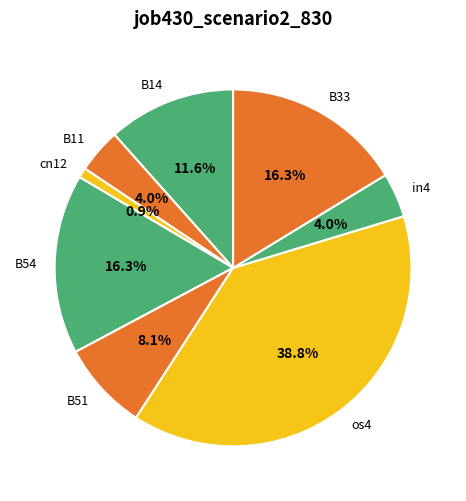

The B11 slice represents 4% of the pie. True or false?

True